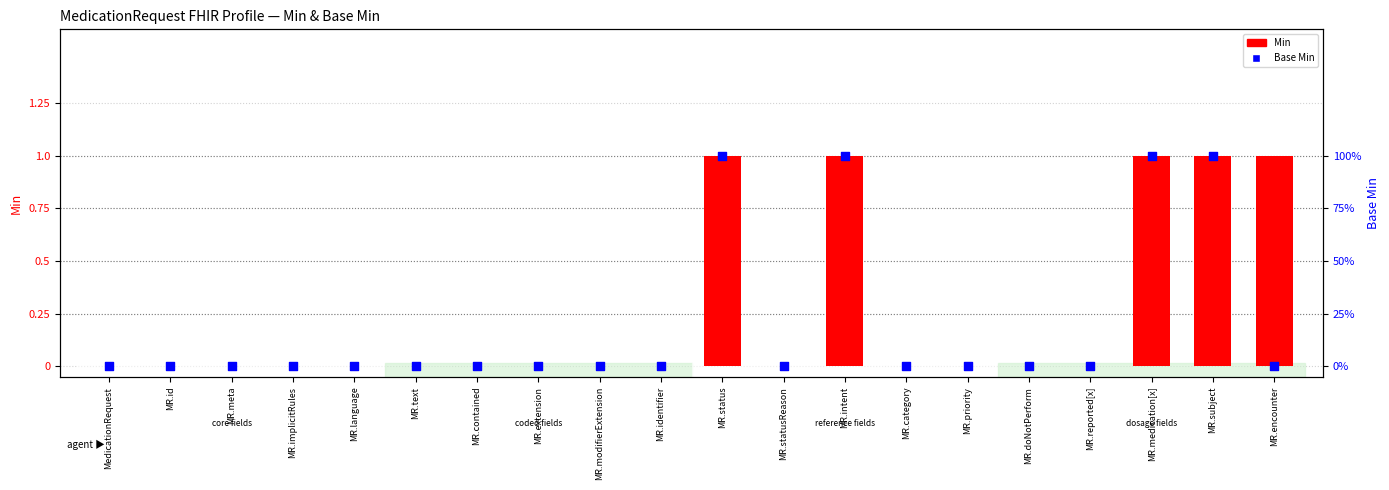

Which series contains the lowest Y value?

Min